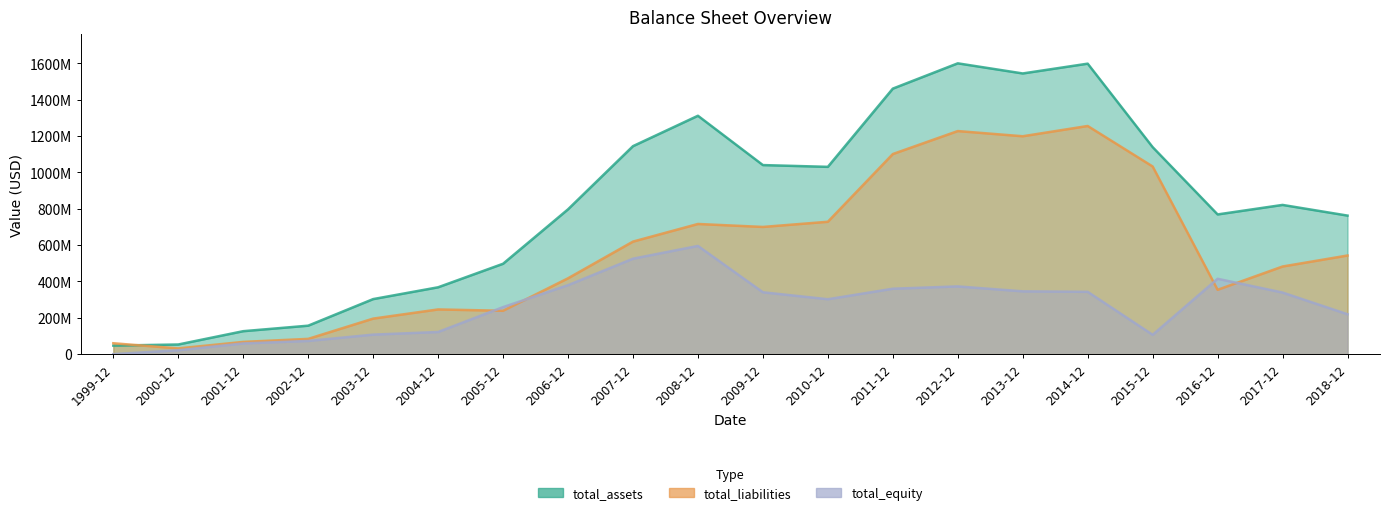

At 2010-12, list the series in order from smallest to largest.

total_equity, total_liabilities, total_assets